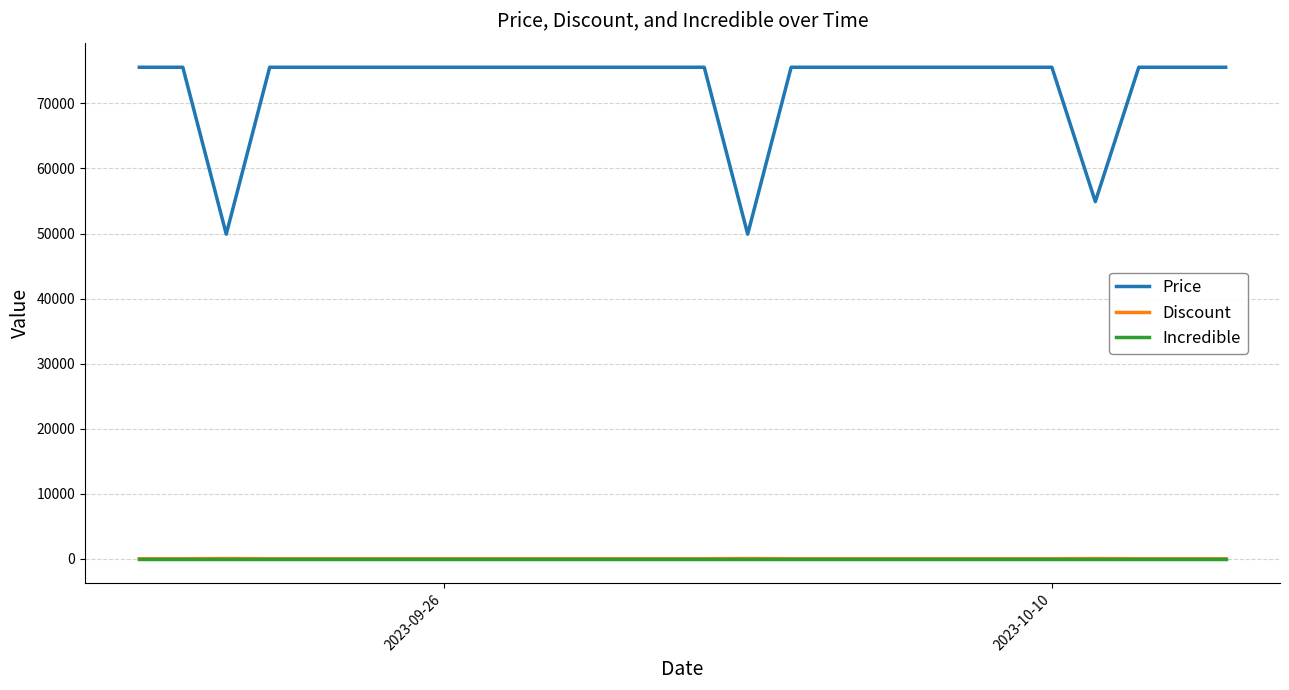

Which series has the largest total across all categories?

Price